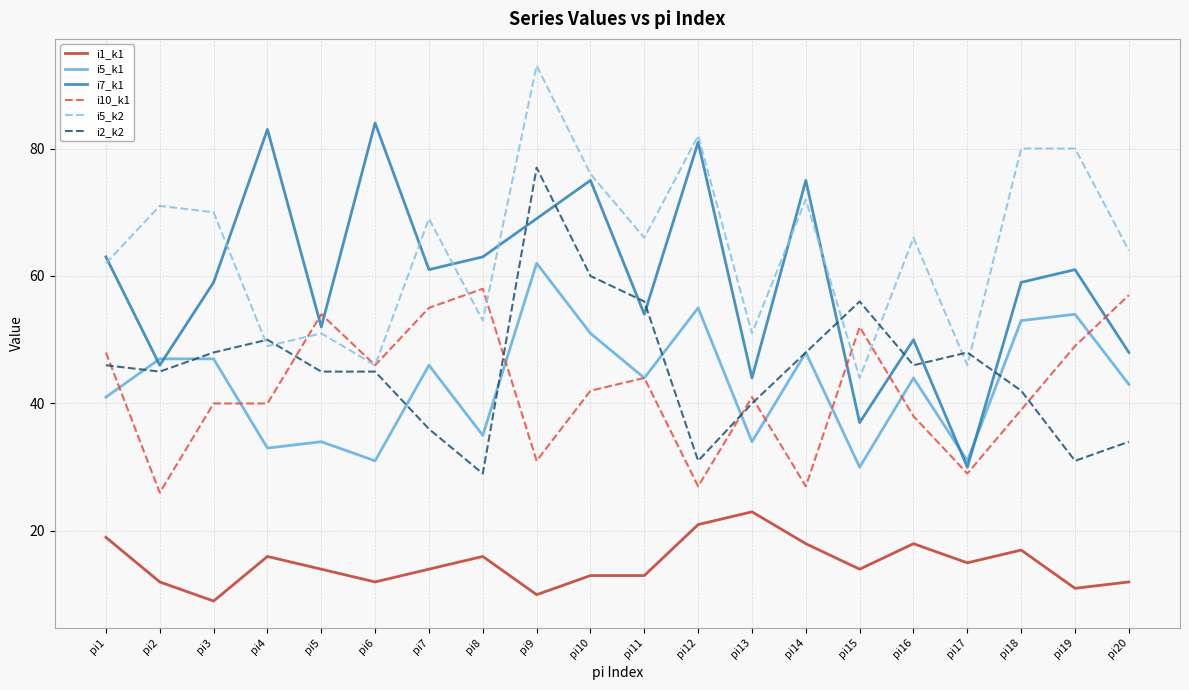

Which series ends up on top after the final intersection of i7_k1 and i10_k1?

i10_k1